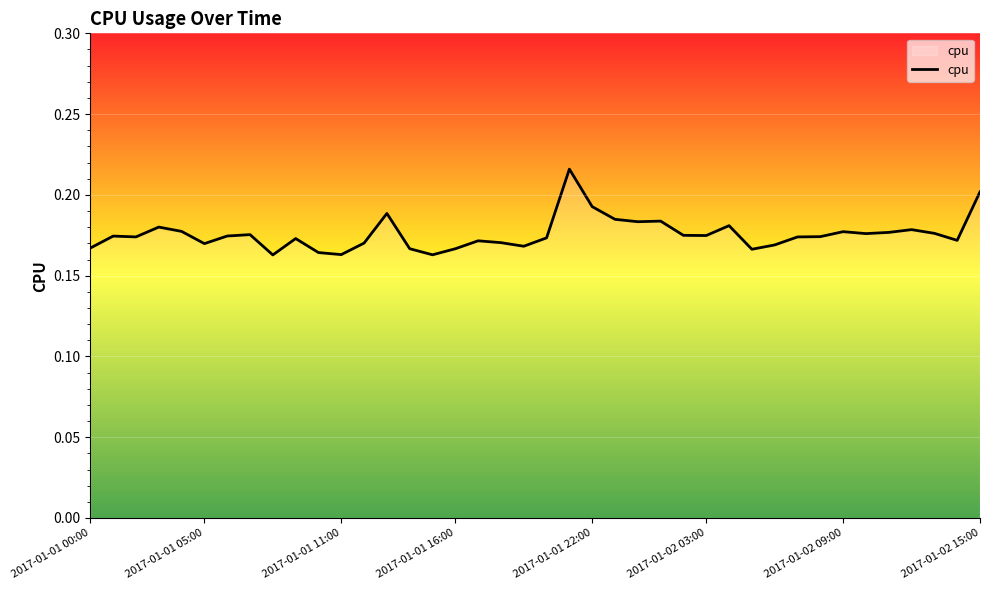

What is the difference between the maximum and minimum values?

0.1